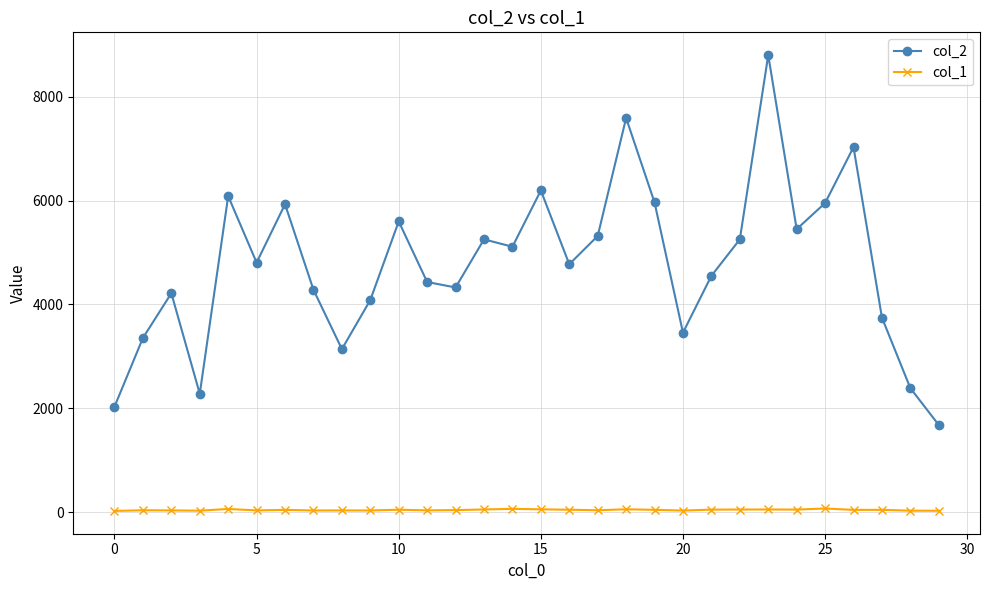

What is the sum of all col_1 values?

1352